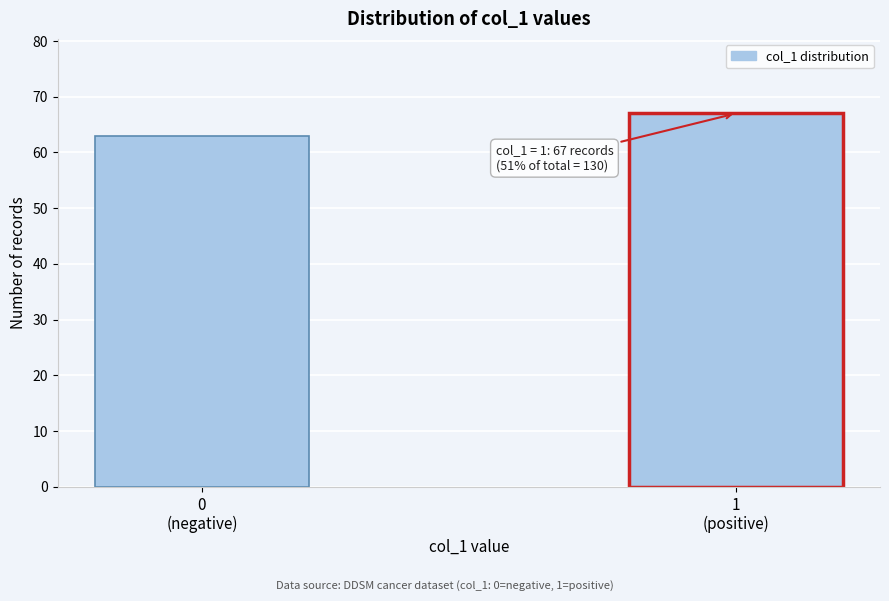

Reading right to left, list all the values displayed in this chart.

67	63